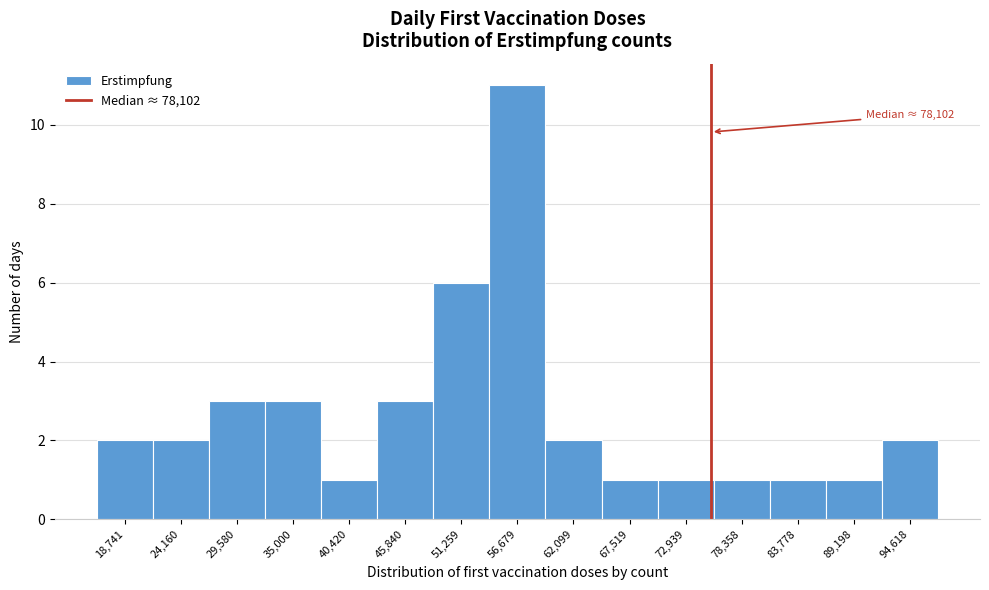

Reading left to right, what are all the values shown in this chart?

2	2	3	3	1	3	6	11	2	1	1	1	1	1	2